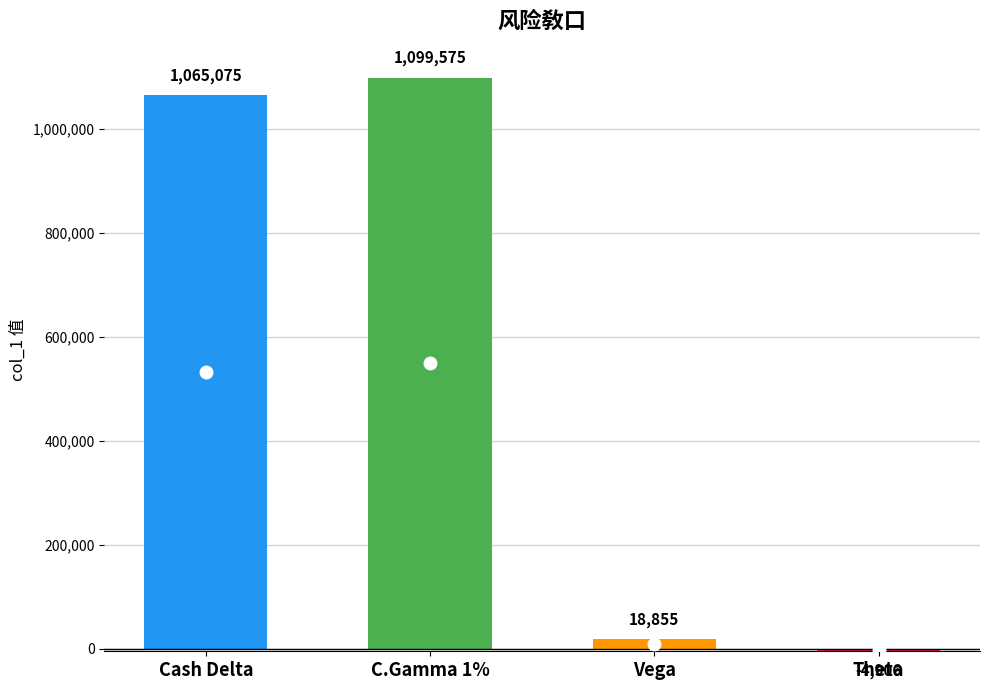

What is the label of the 2nd bar from the left?

C.Gamma 1%